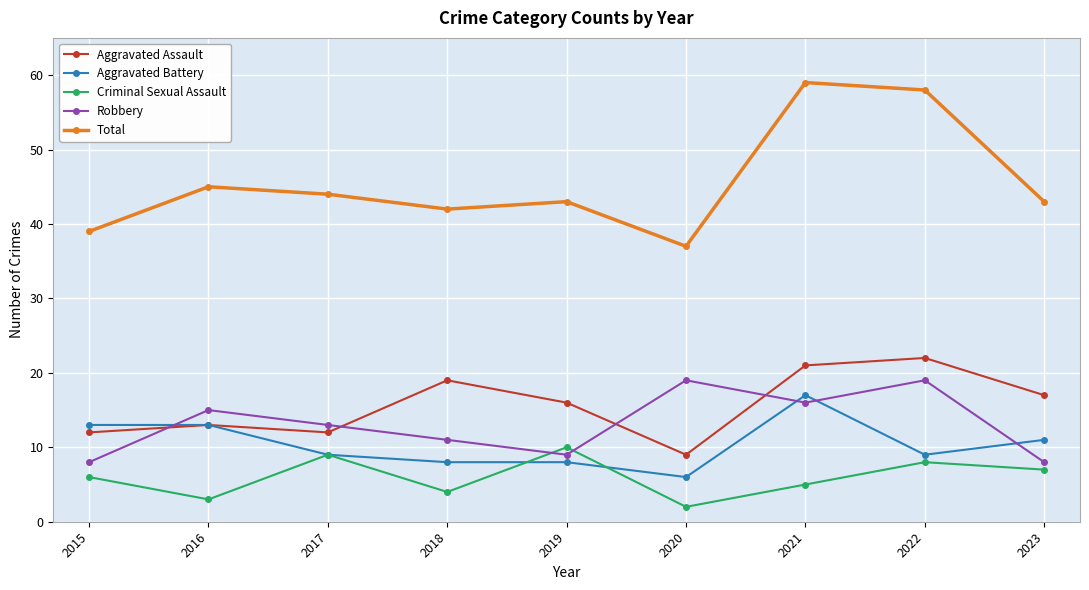

True or false: Robbery and Total cross at least once.

False